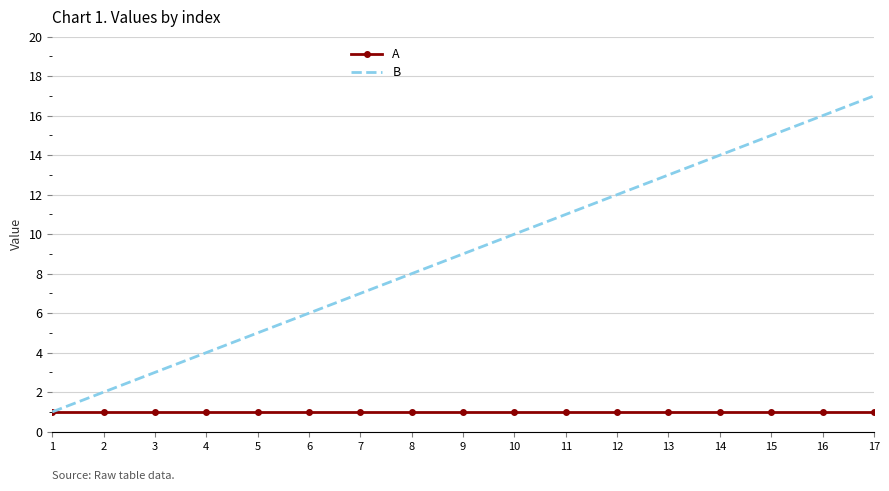

Reading left to right, what are all the values shown in this chart?

A: 1	1	1	1	1	1	1	1	1	1	1	1	1	1	1	1	1
B: 1	2	3	4	5	6	7	8	9	10	11	12	13	14	15	16	17